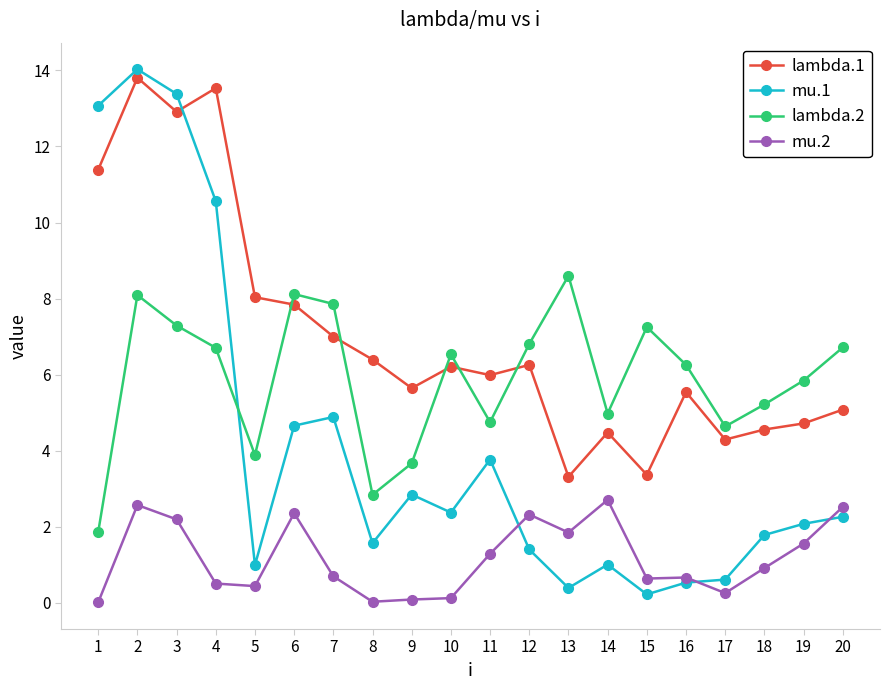

Does the chart display data point markers on the line(s)?

Yes